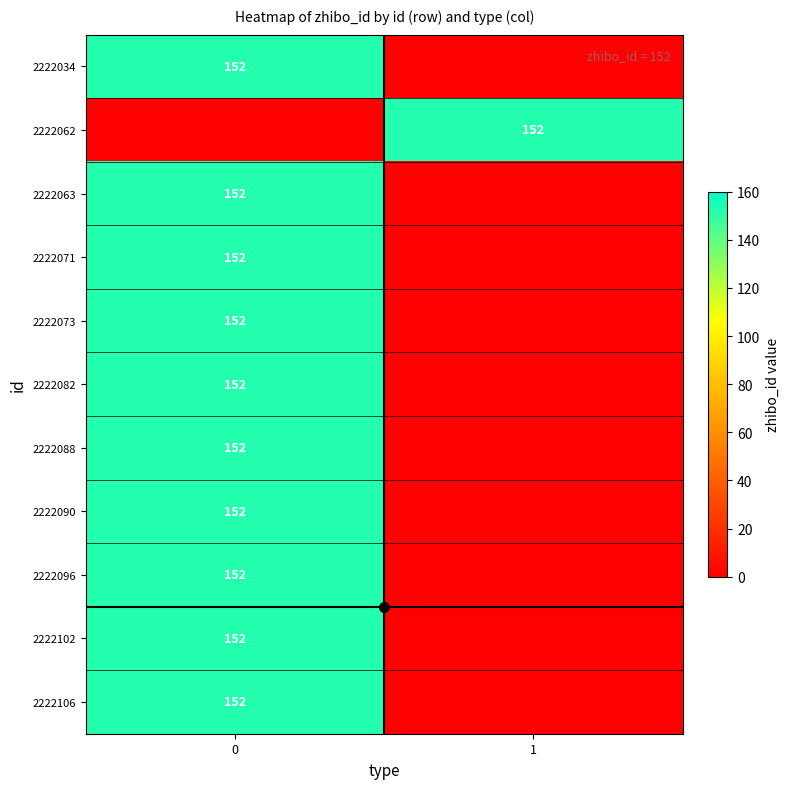

Rank the categories by 2222062 value from lowest to highest.

0, 1